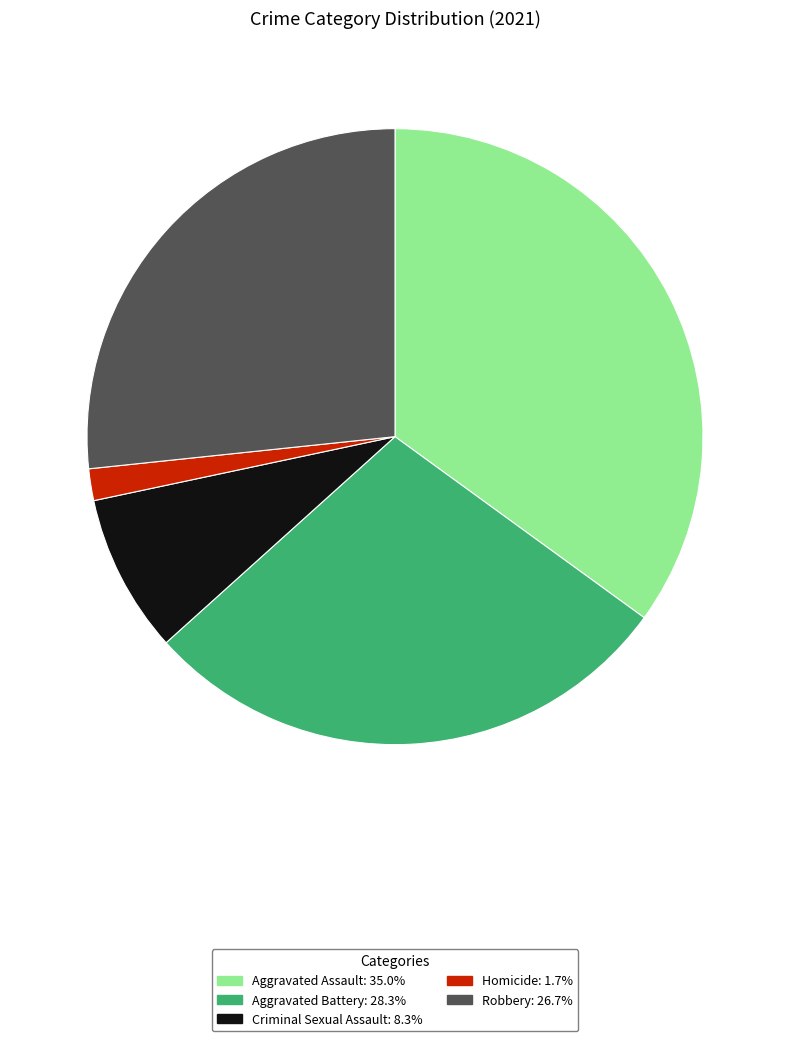

Combined, do Aggravated Assault and Criminal Sexual Assault account for over 50%?

No